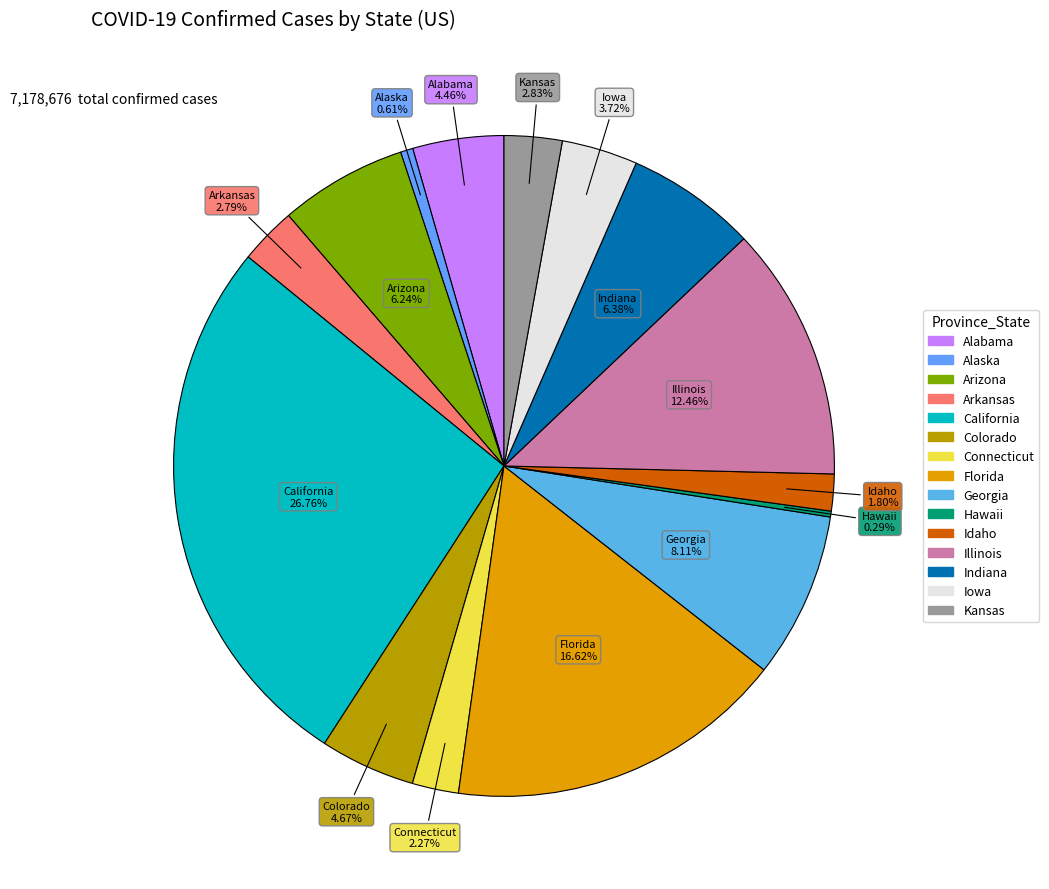

What portion of the pie excludes Kansas?

97.2%